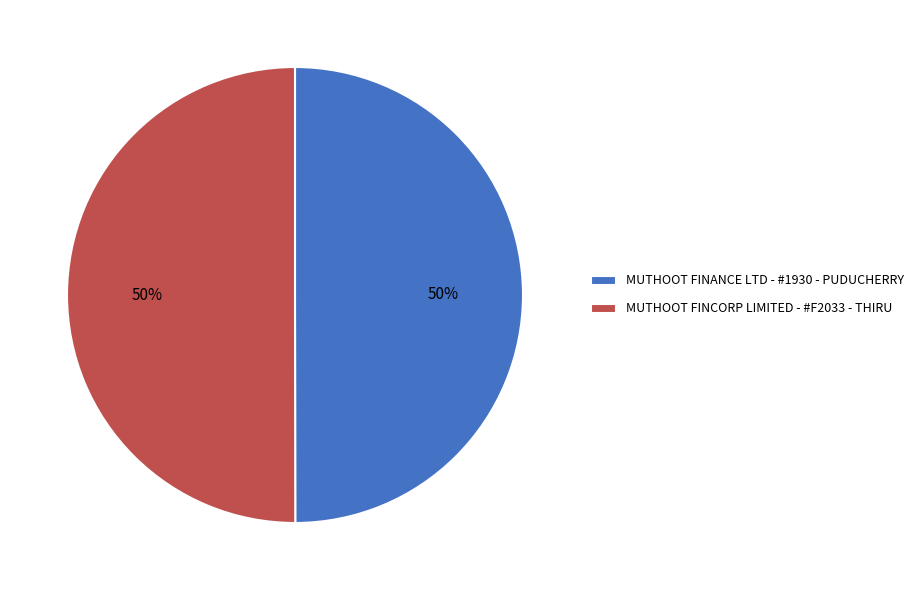

What is the ratio of the value at MUTHOOT FINCORP LIMITED - #F2033 - THIRU to the value at MUTHOOT FINANCE LTD - #1930 - PUDUCHERRY?

1.0